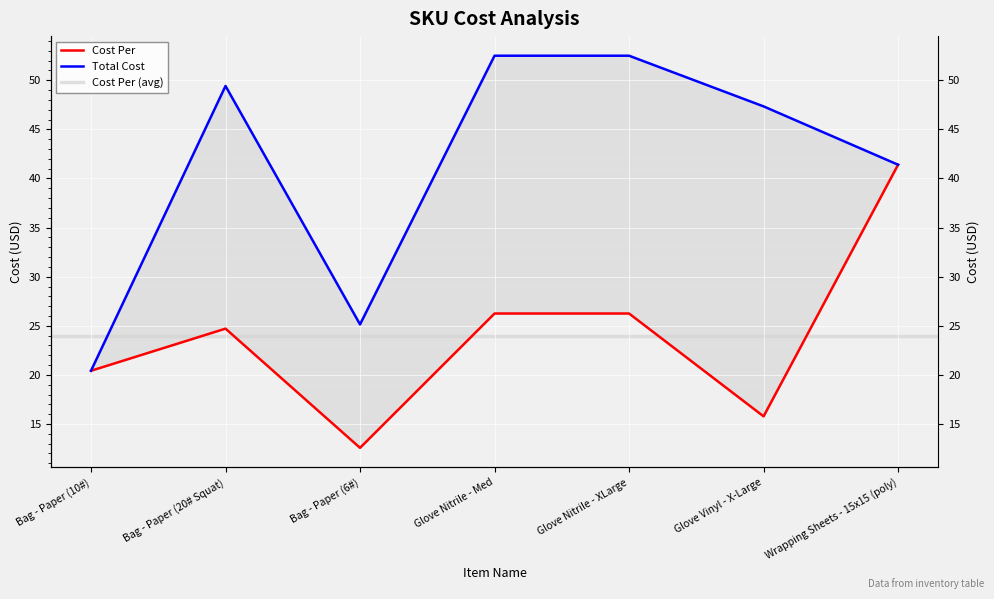

True or false: Cost Per and Total Cost intersect in this chart.

False